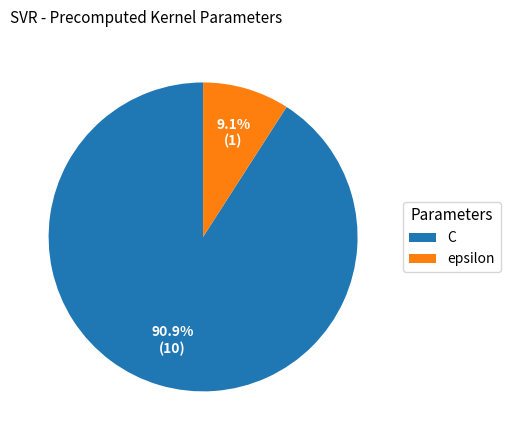

Which category has the biggest portion of the pie?

C